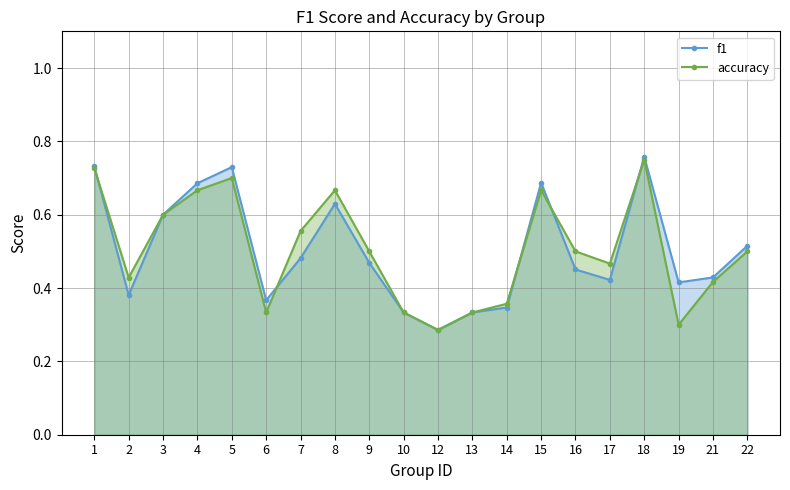

Between which two adjacent categories do accuracy and f1 first intersect?

1 and 2